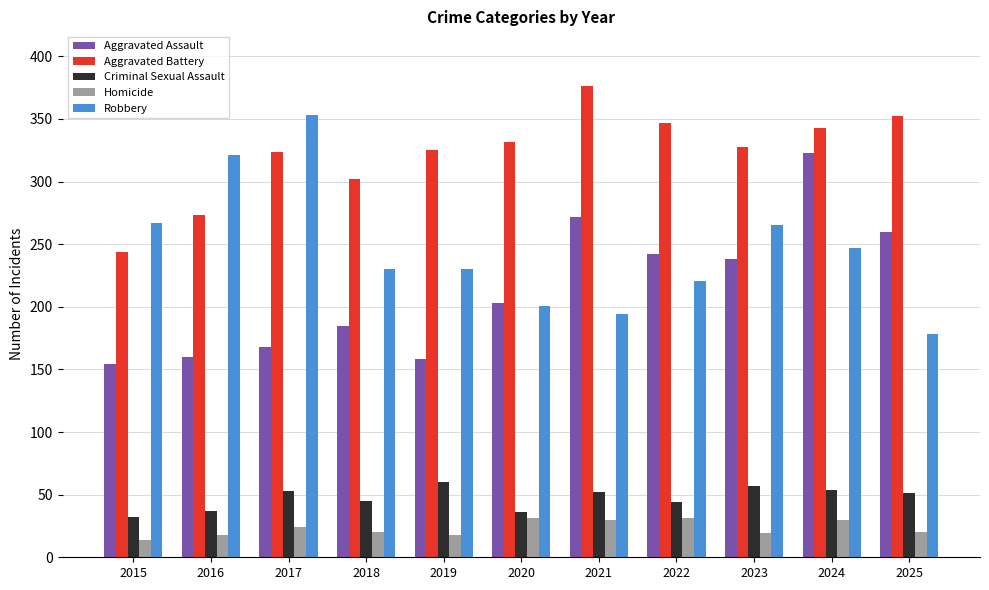

Rank the series at 2018 from lowest to highest value.

Homicide, Criminal Sexual Assault, Aggravated Assault, Robbery, Aggravated Battery